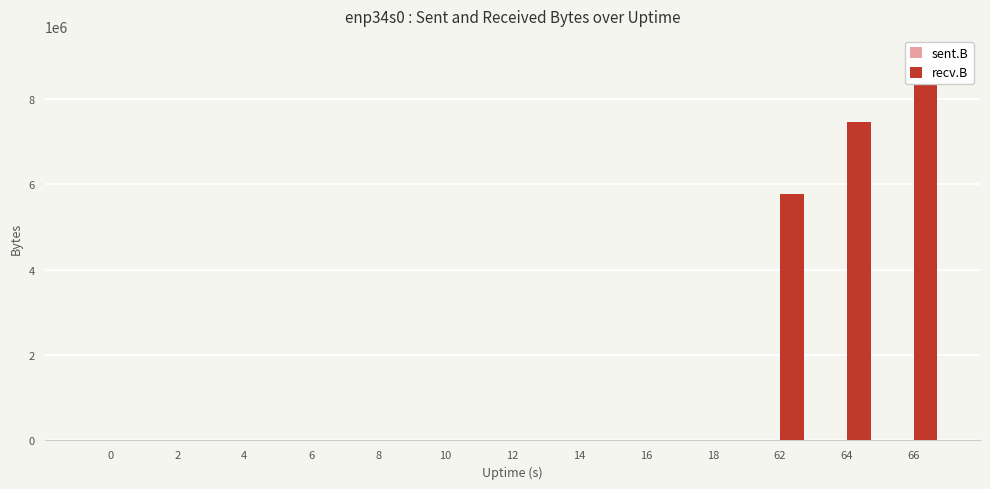

Which series has the widest spread of values?

recv.B